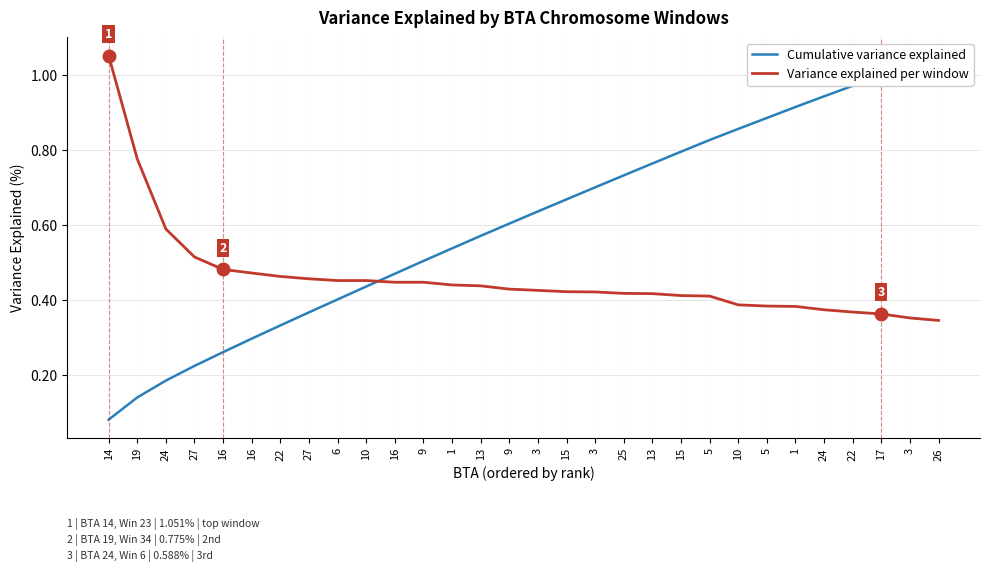

Which category has the lowest value across all series?

14